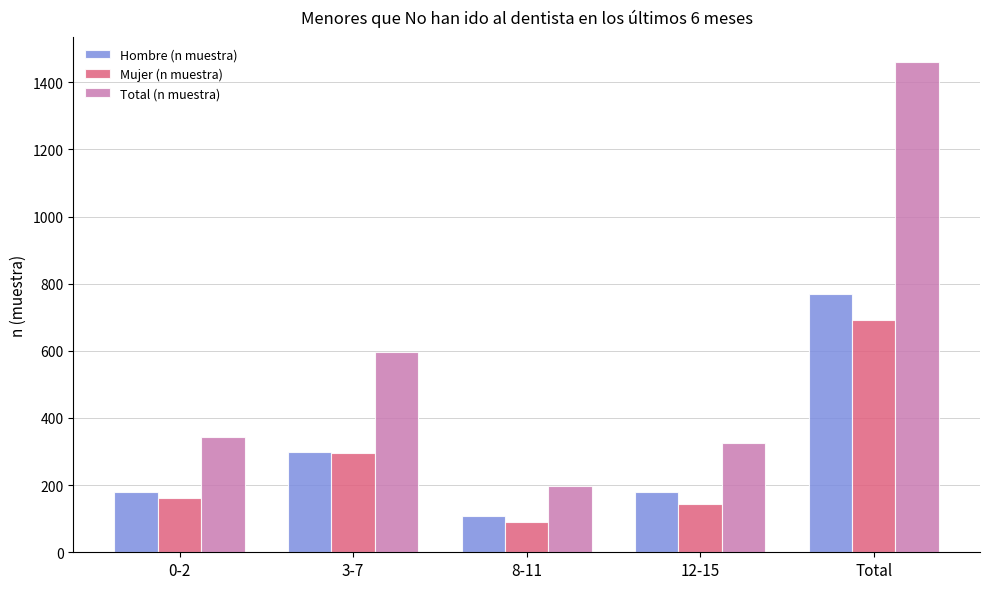

How many groups of bars are there?

5